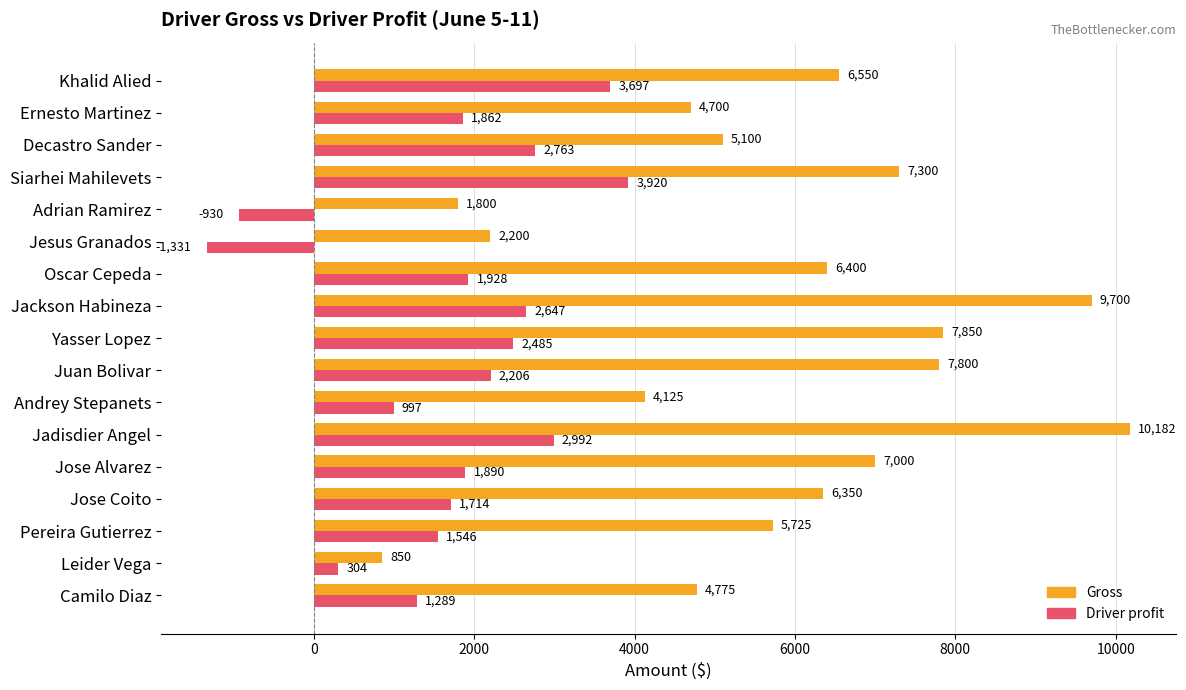

List the series in order of their overall mean, highest first.

Gross, Driver profit